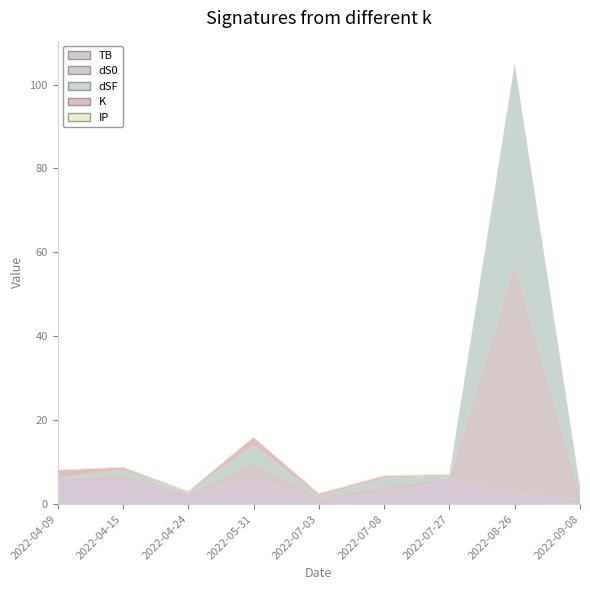

Reading right to left, list all the values displayed in this chart.

TB: 1.1	2.5	5.7	2.5	1.1	5.7	2.5	5.7	5.7
dS0: 1.2	54.6	0.6	1.8	0.4	4.2	0.2	1.2	0.2
dSF: 1.3	47.8	0.6	1.9	0.4	4.2	0.2	1.3	0.3
K: 0.5	0.1	0.1	0.5	0.5	1.8	0.1	0.5	1.8
IP: 0.2	0.2	0.2	0.2	0.2	0.2	0.2	0.2	0.2